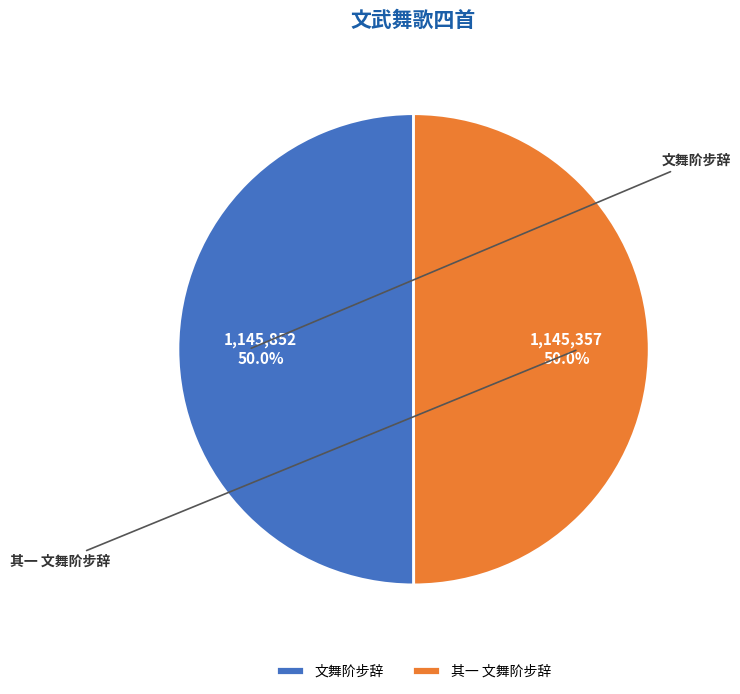

Combined, do 其一 文舞阶步辞 and 文舞阶步辞 account for over 50%?

Yes